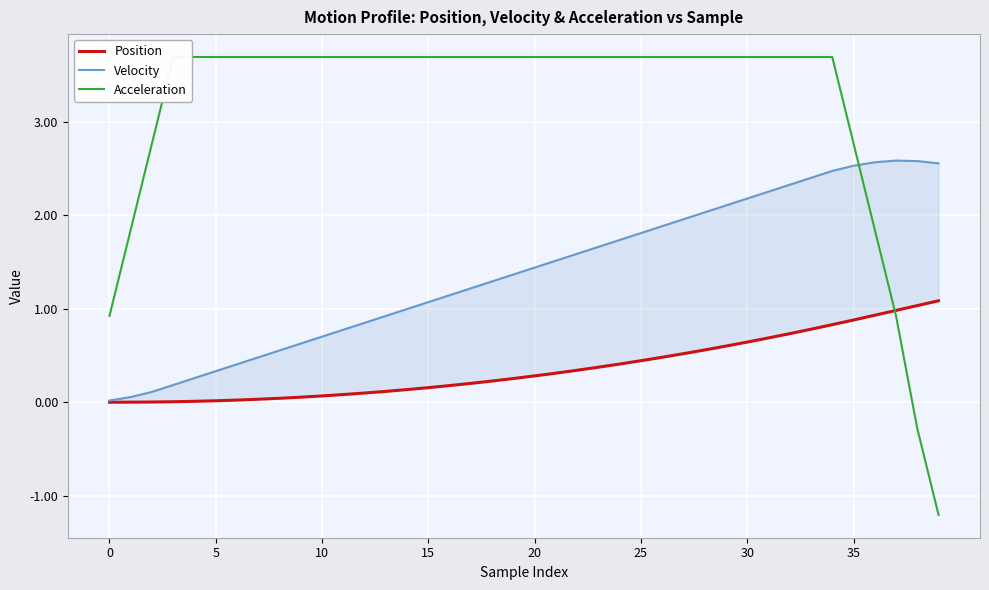

Which series changed the most between 12 and 13?

Velocity